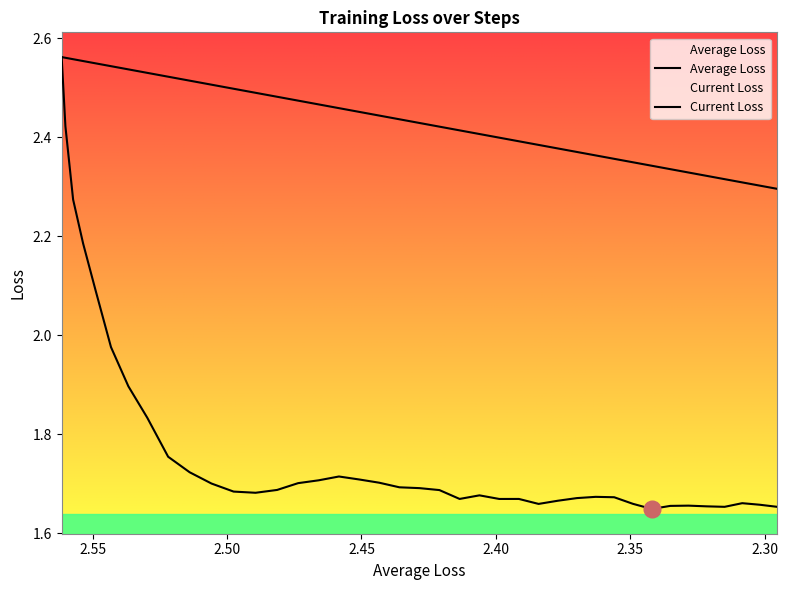

How many distinct data groups are displayed?

2